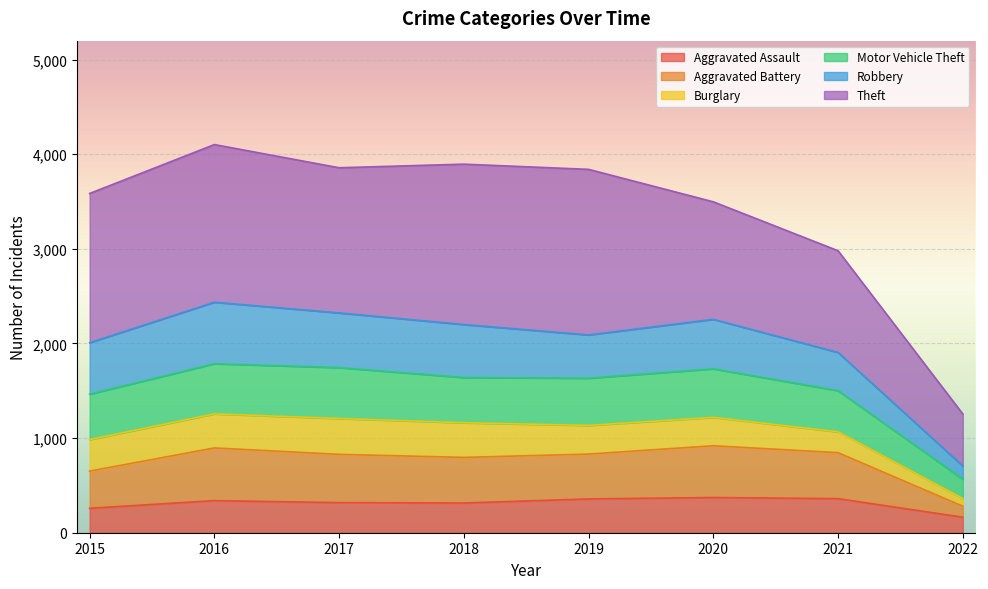

What is the total value across all series at 2017?

3857